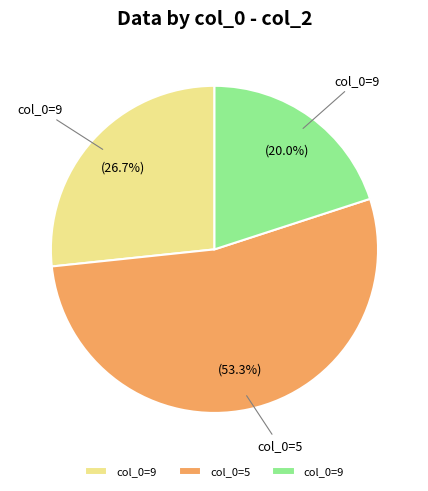

Does any single category account for the majority?

Yes